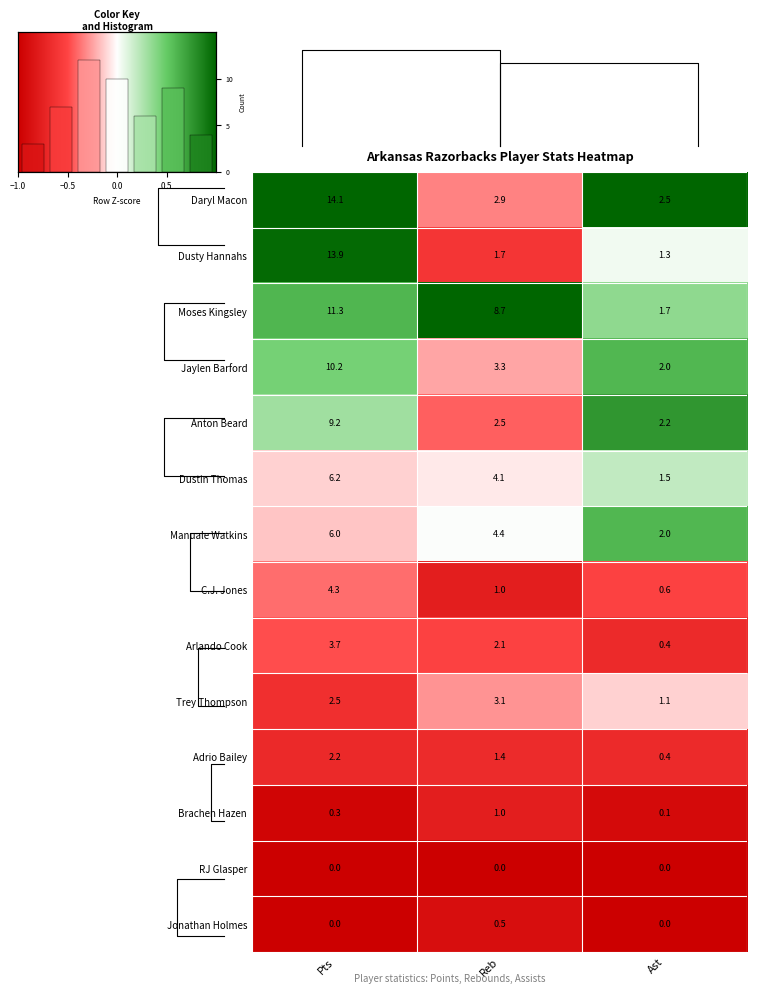

The value of RJ Glasper at Ast is 0.0. True or false?

True